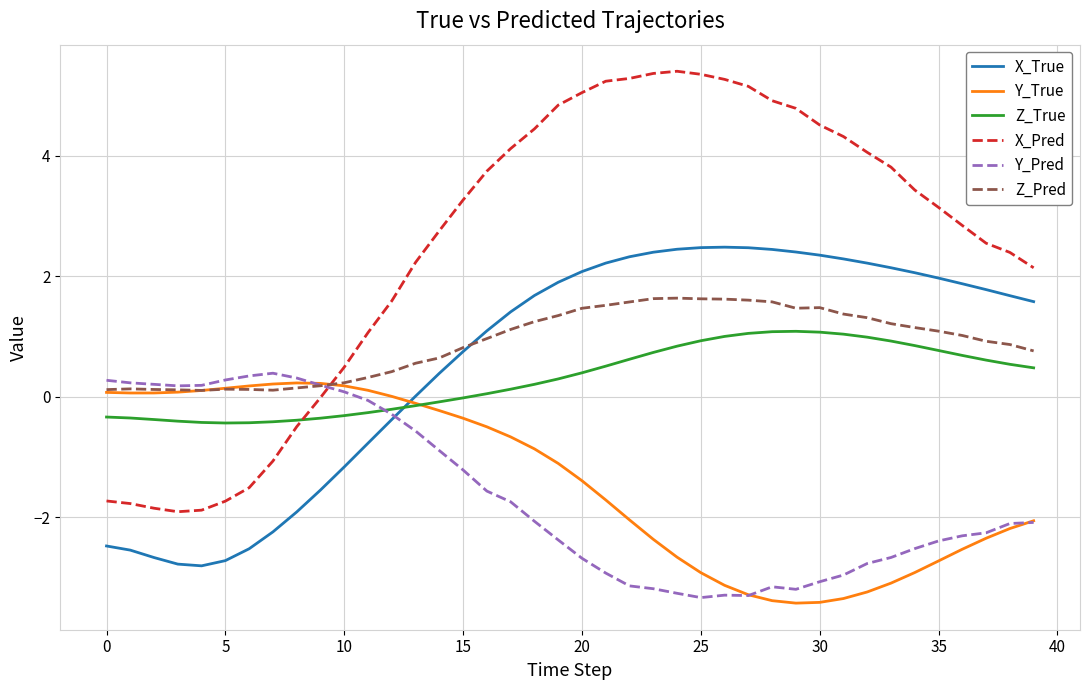

True or false: Z_True and Z_Pred cross at least once.

False